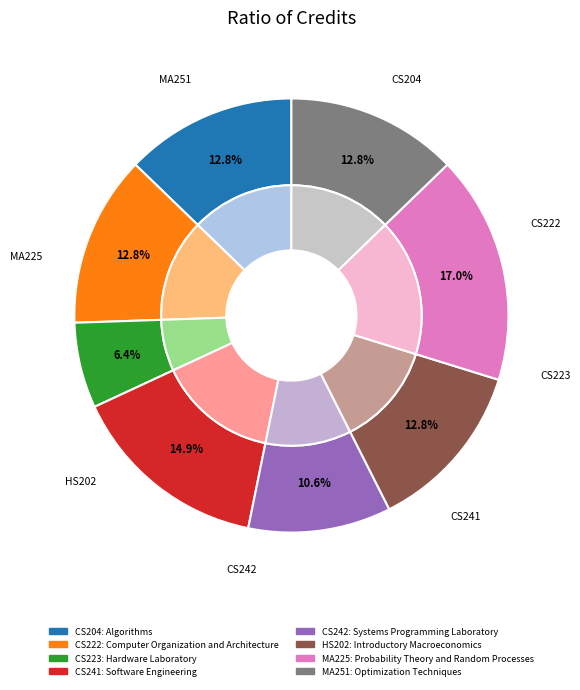

Does Probability Theory and Random Processes account for over 50% of the chart?

No